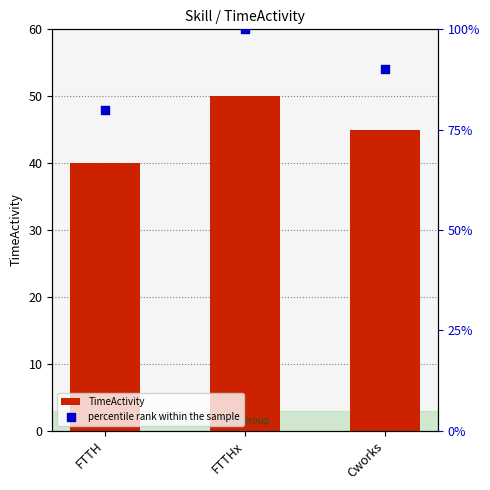

What is the total value across all series at FTTH?

120